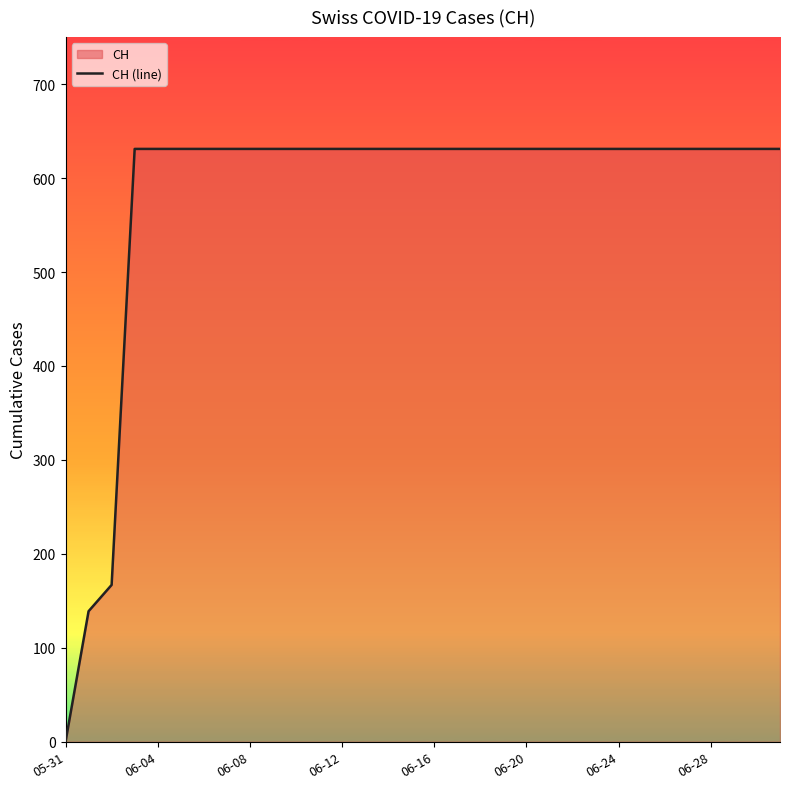

What is the ratio of the value at 9 to the value at 27?

1.0